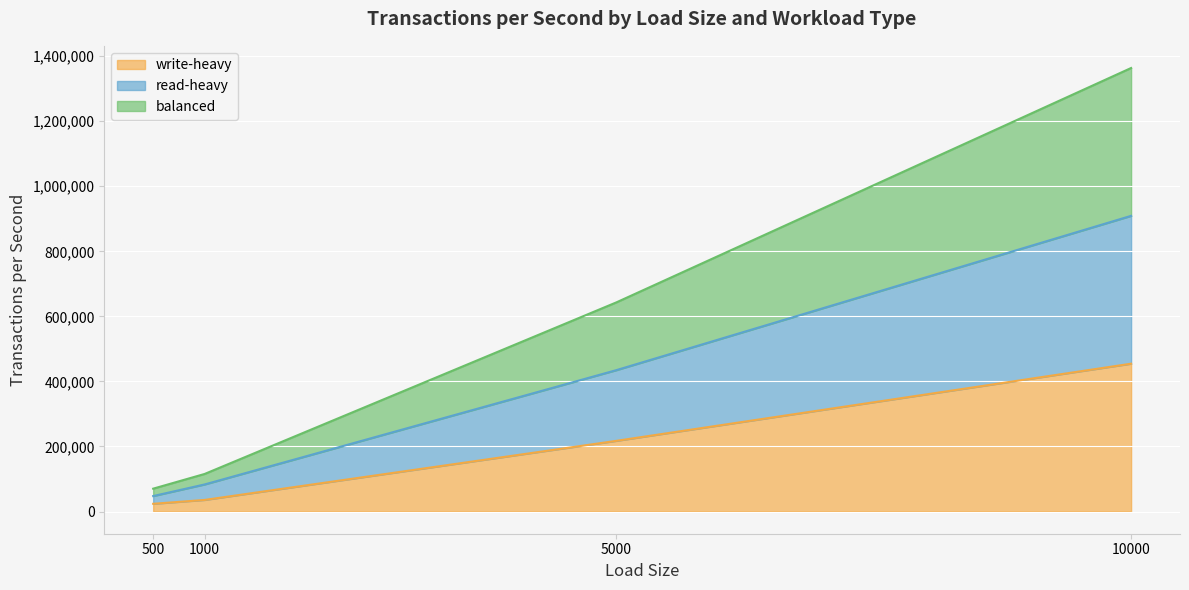

At which label is balanced closest to 716991?

5000